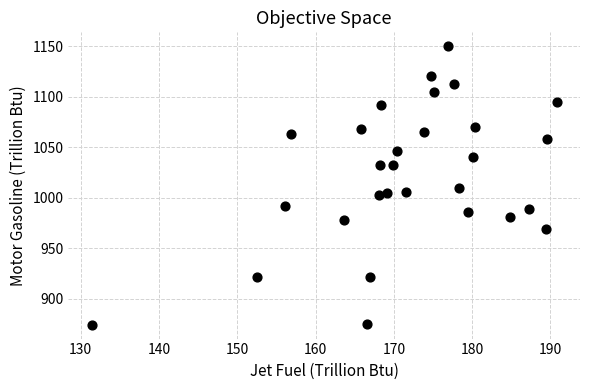

What is the range of Y values (max minus min)?

275.7